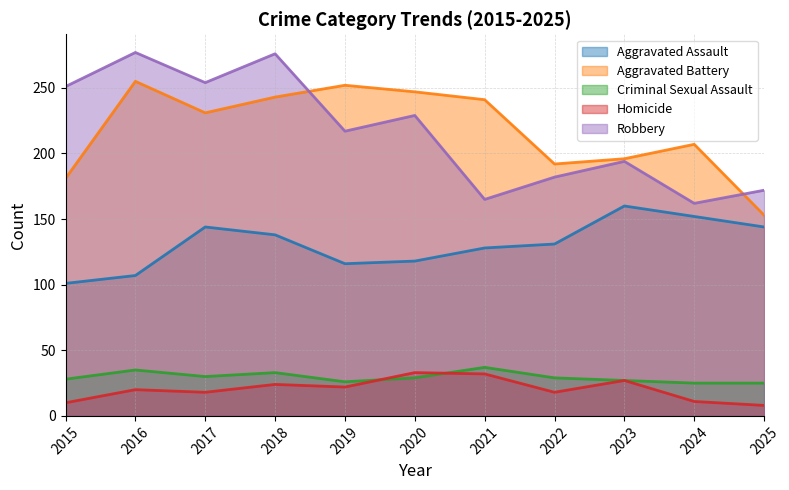

True or false: Homicide and Aggravated Battery intersect in this chart.

False